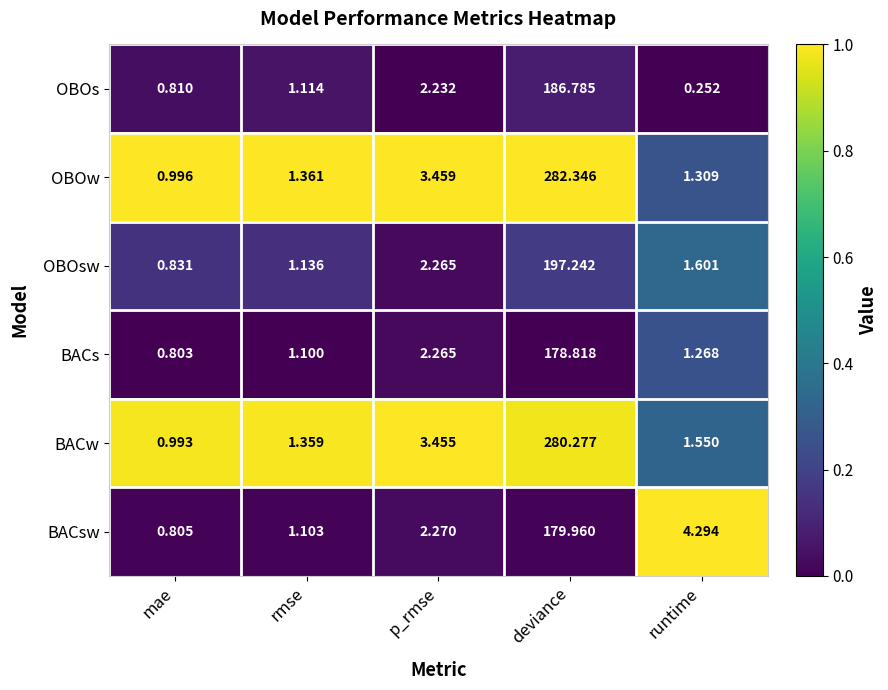

Which series has the largest range (max minus min)?

OBOw